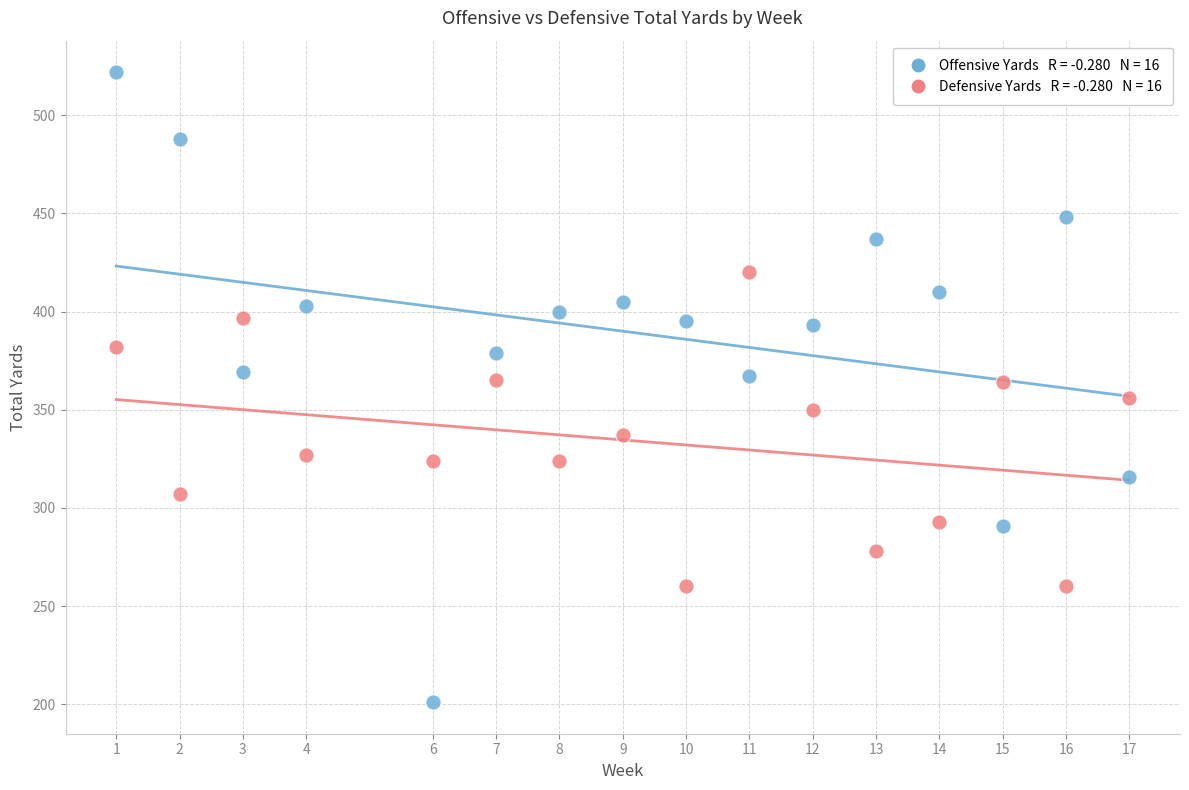

Across all data points, what is the range of Y values (max minus min)?

321